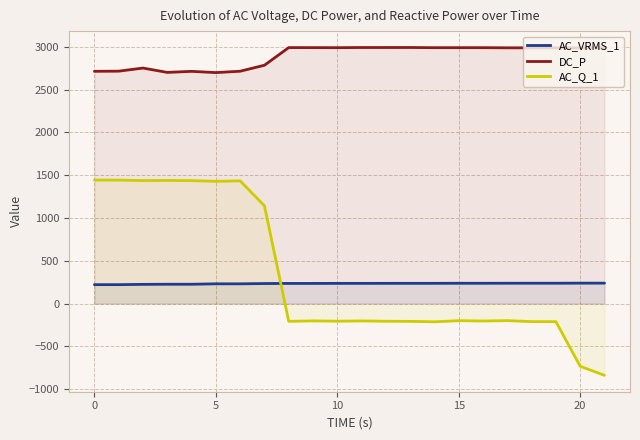

At how many categories does at least one series exceed 241?

22